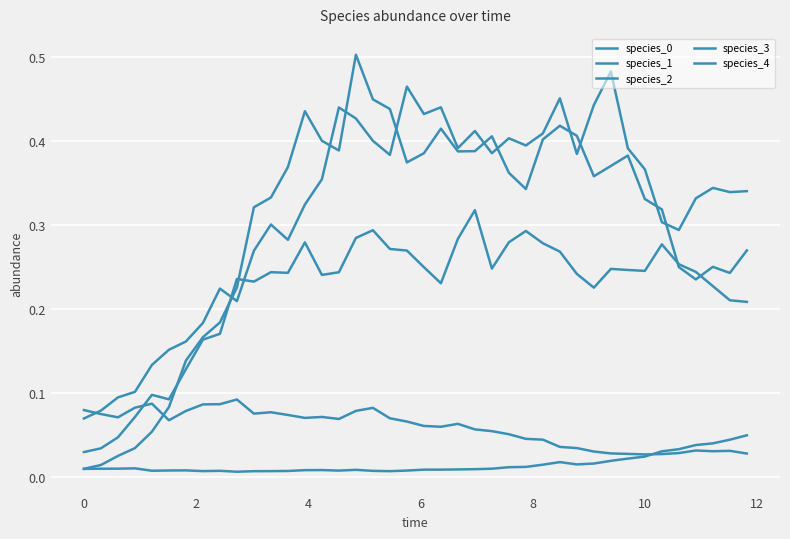

Does the chart display data point markers on the line(s)?

No